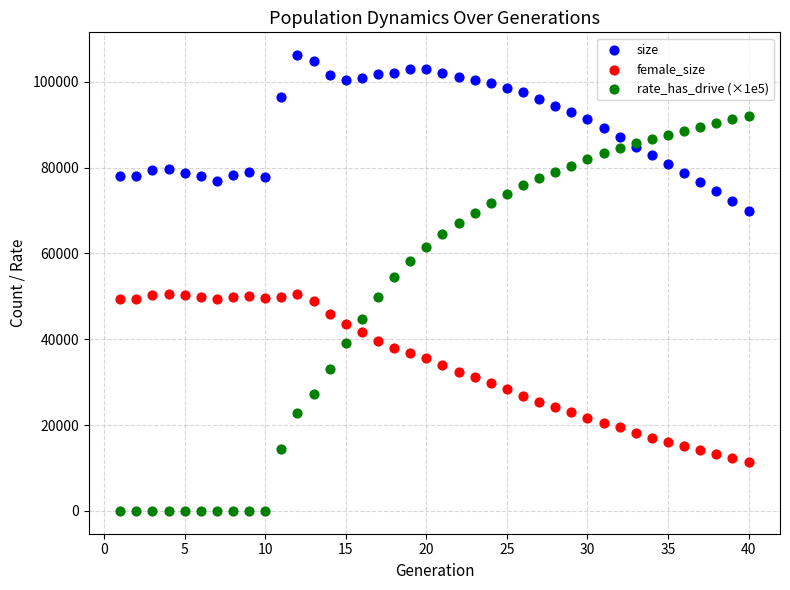

What is the X range (max minus min) for the scatter plot?

39.0